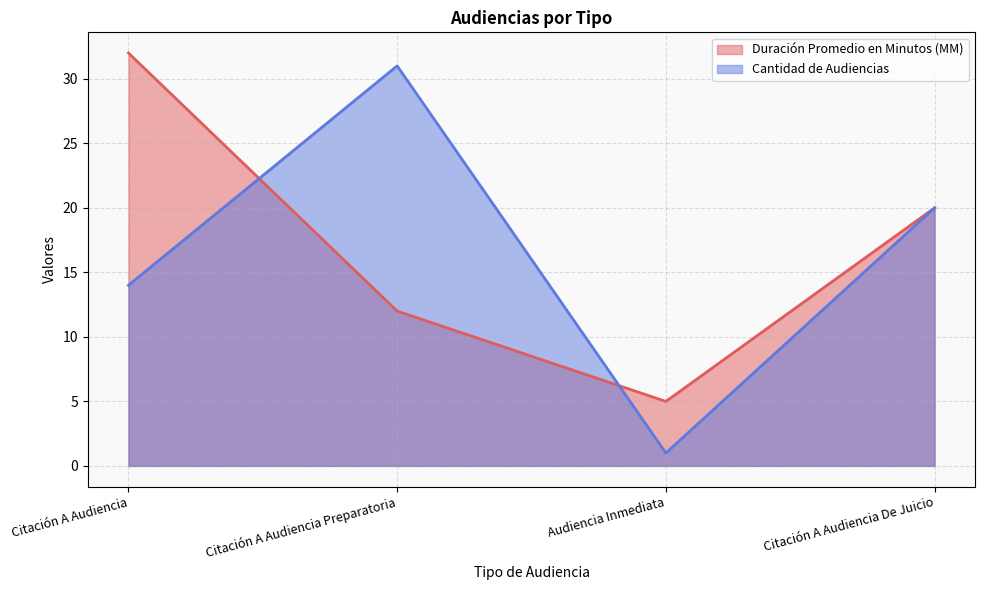

What position from the right is Citación A Audiencia?

4